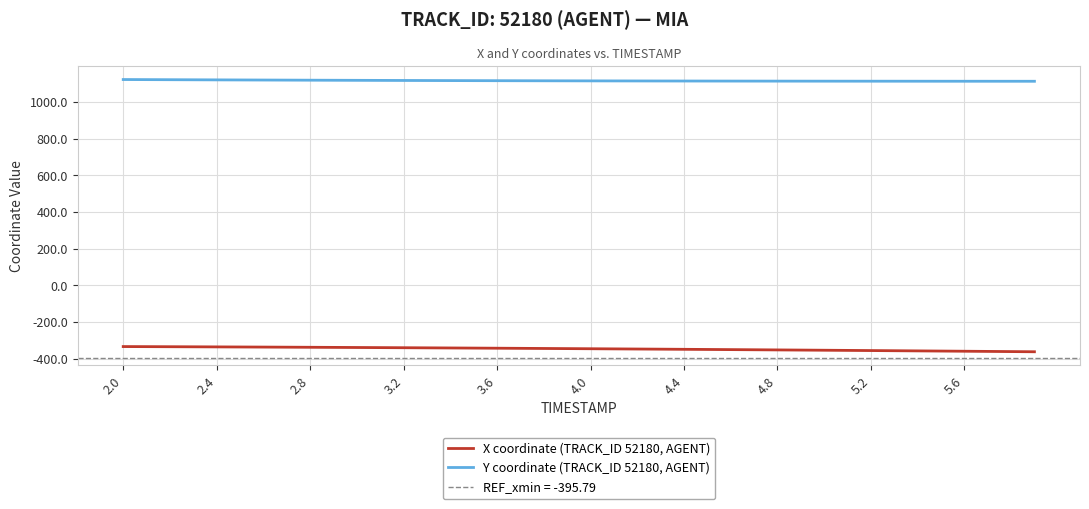

True or false: X coordinate (TRACK_ID 52180, AGENT) and Y coordinate (TRACK_ID 52180, AGENT) intersect in this chart.

False